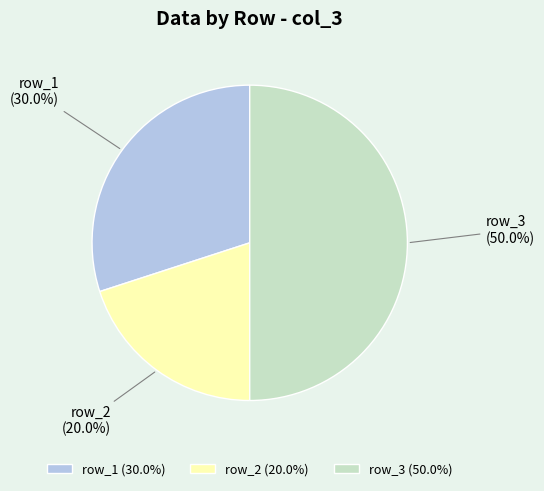

Is row_2 the majority of the pie?

No